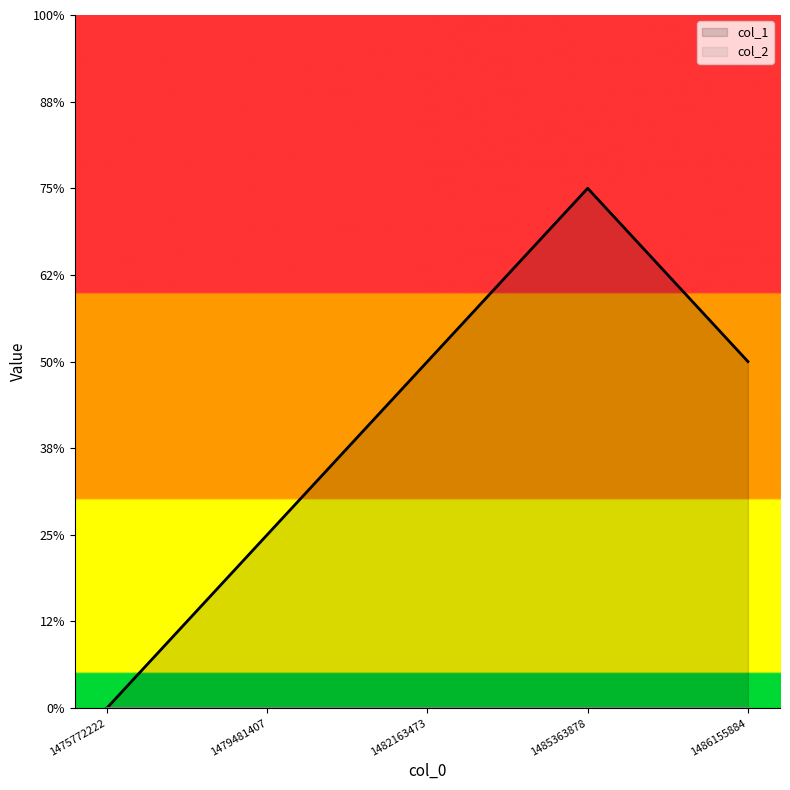

Which label corresponds to the largest value in the chart?

1485363878